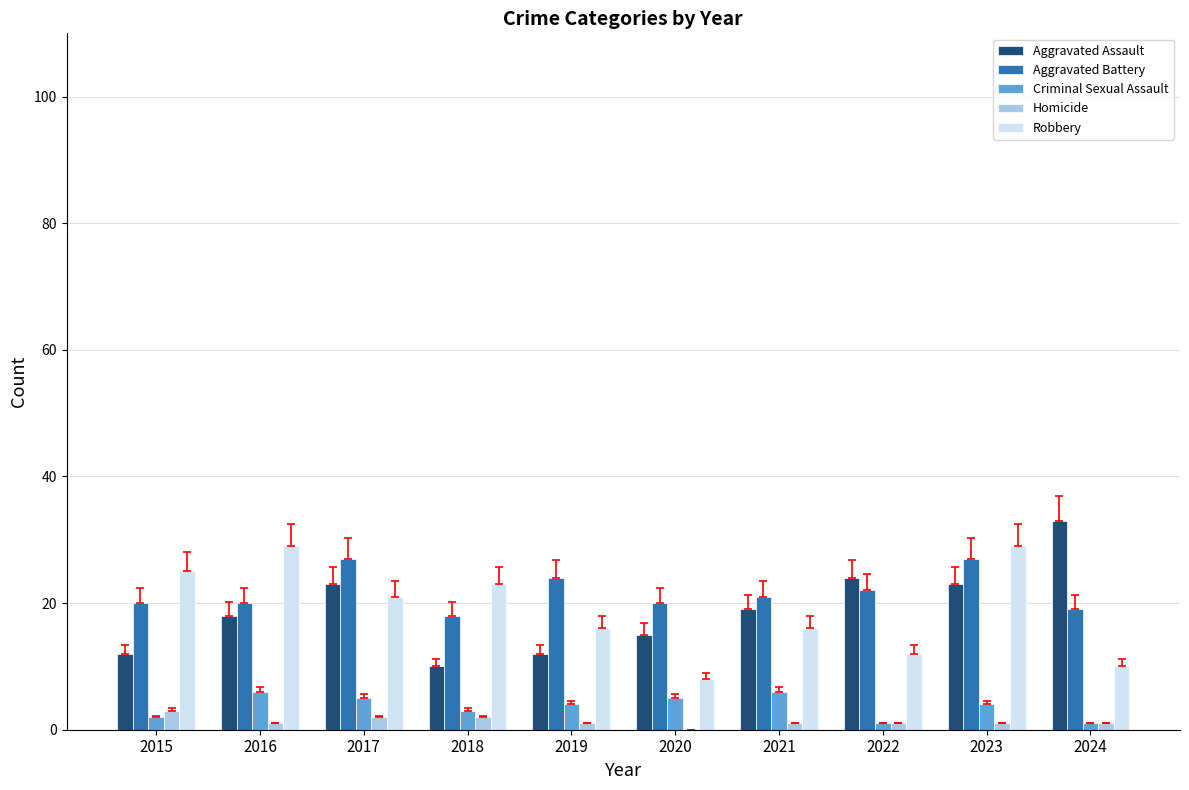

Between 2017 and 2018, which series saw the biggest shift?

Aggravated Assault